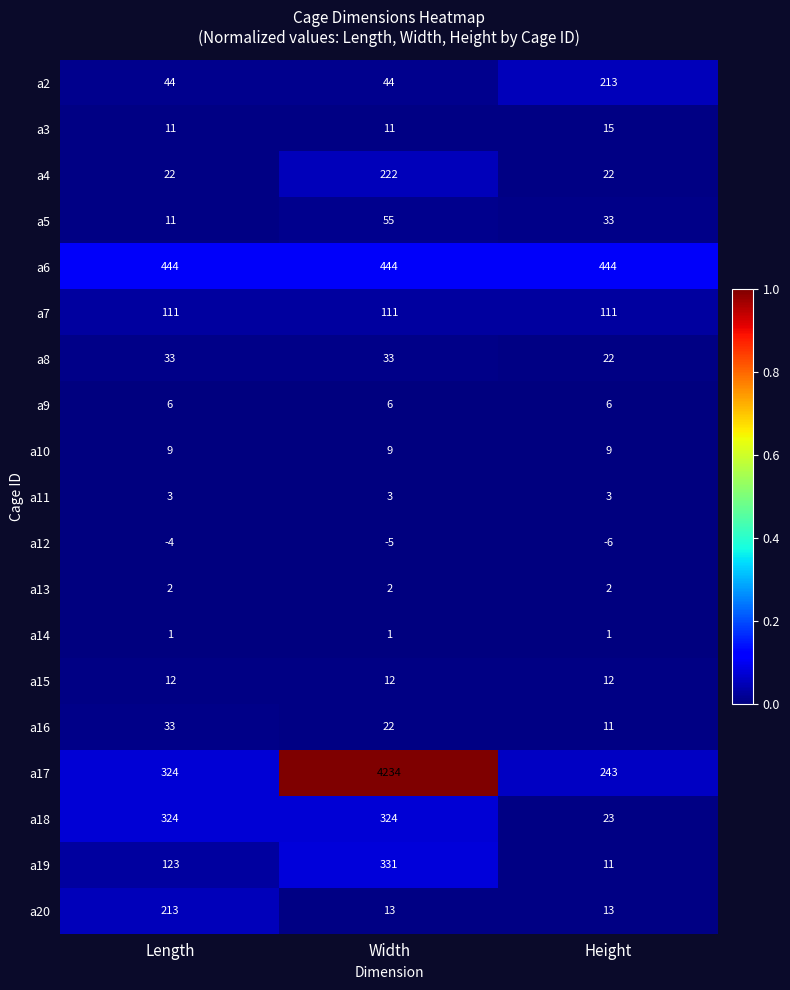

Between Width and Height, which series saw the biggest shift?

a17